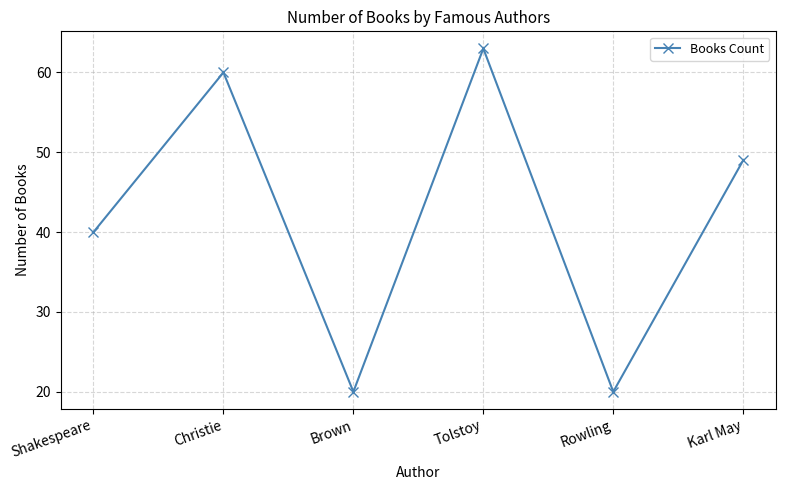

Is this an area chart (filled region under the line)?

No